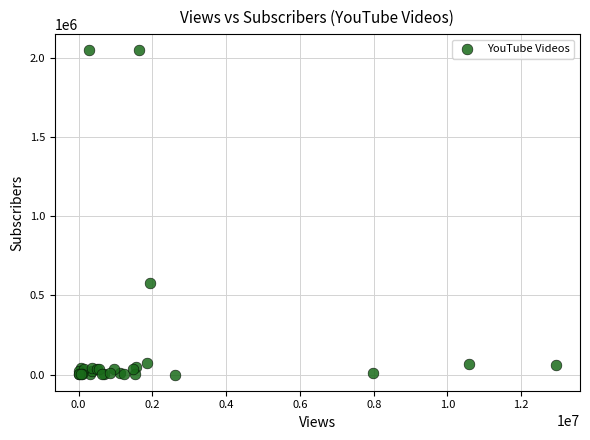

What Y value in the scatter plot is closest to 1025065?

576000